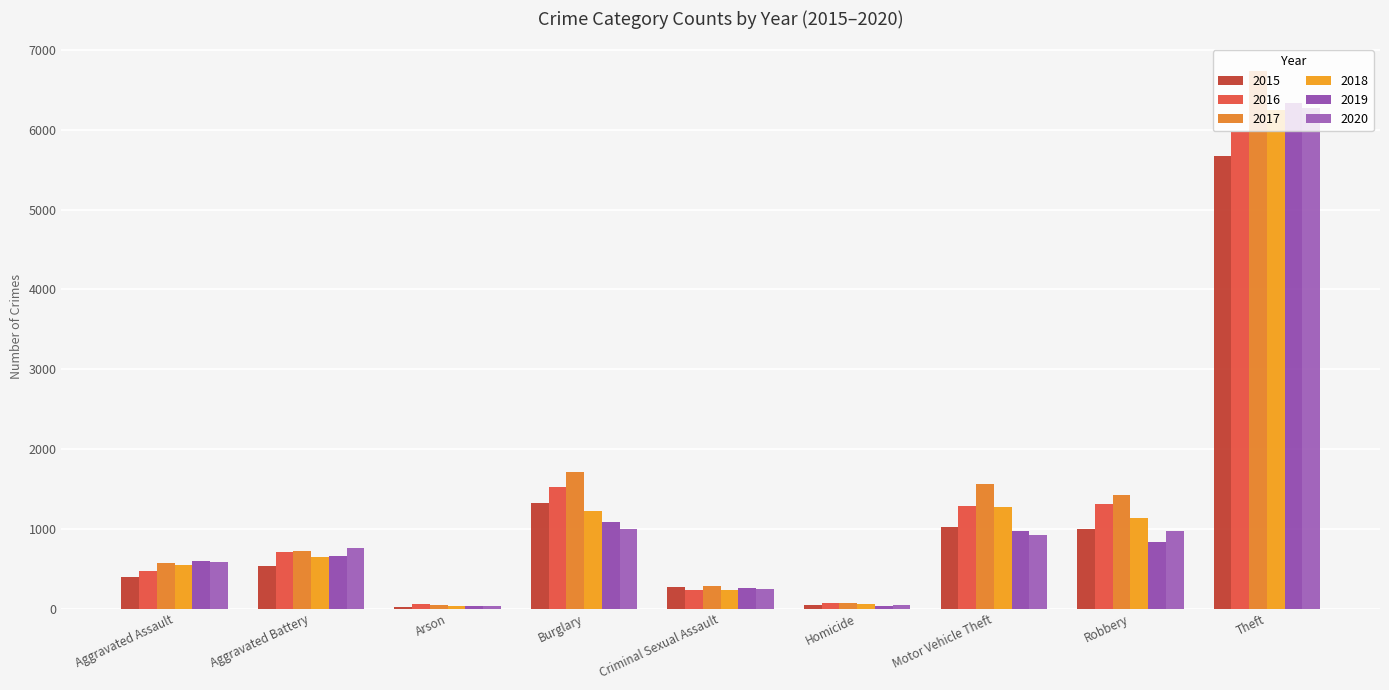

What is the value of the 2019 bar at the 8th from the left?

839